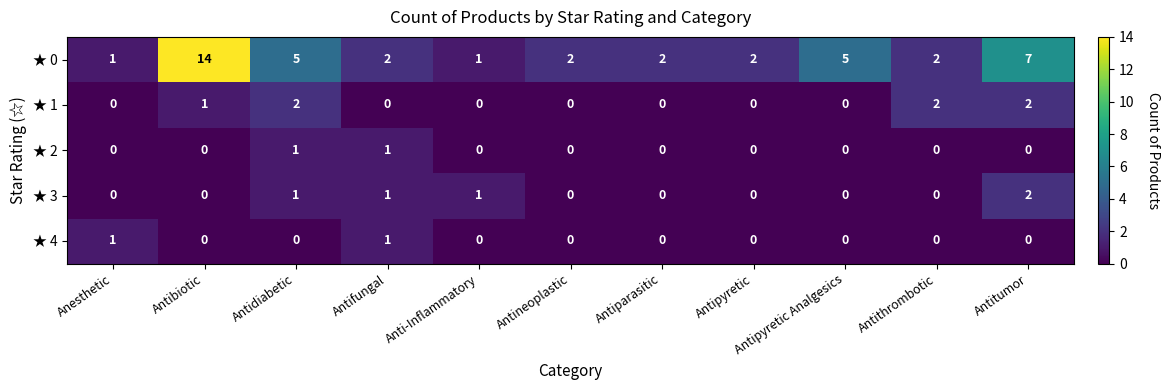

What is the difference between the ★ 0 values at Antipyretic Analgesics and Antipyretic?

3